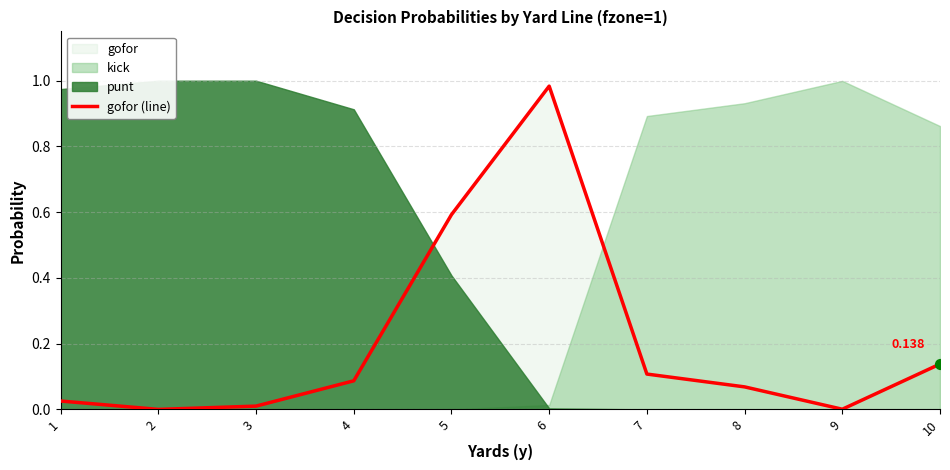

What is the change in value from 2 to 7?

+0.1